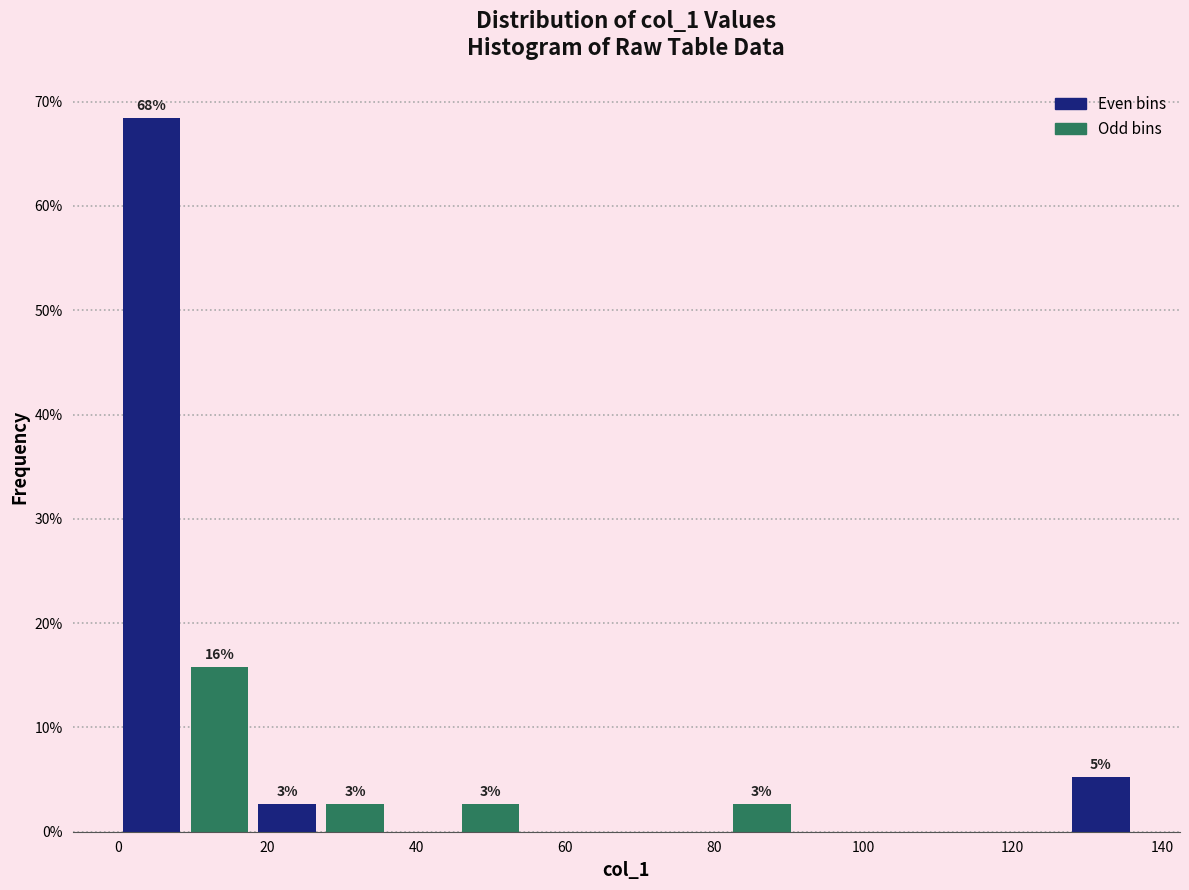

Which range on the x-axis has the tallest bar?

0 to 10